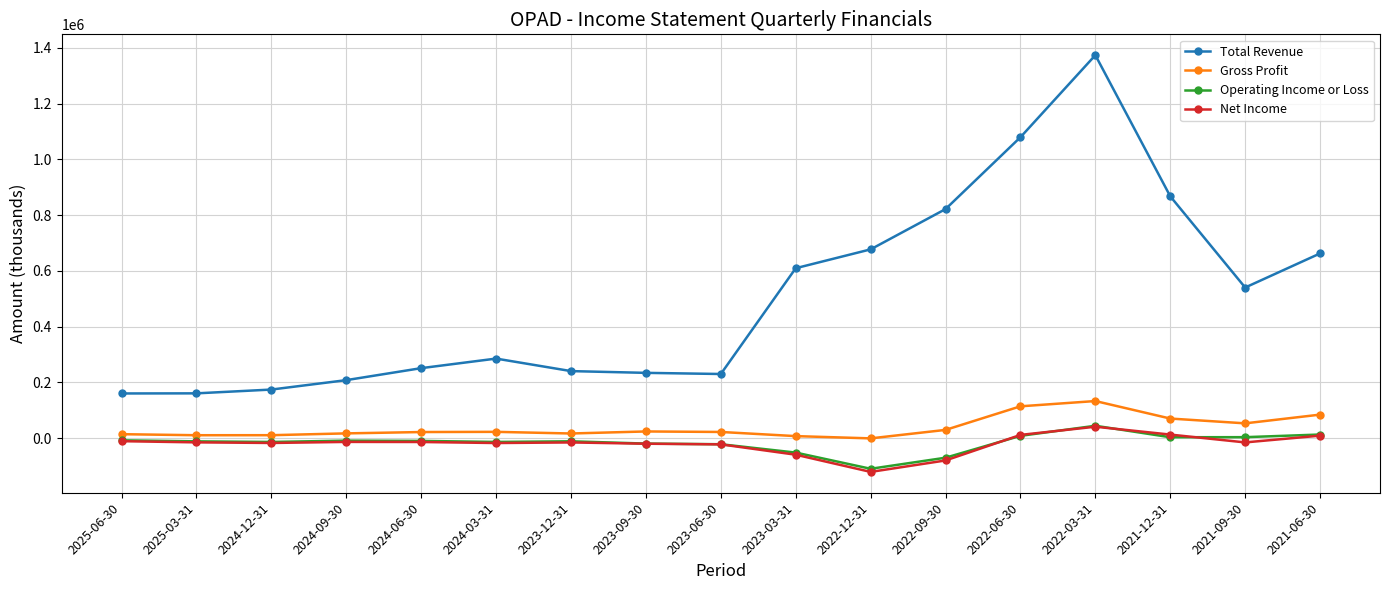

The value of Total Revenue at 2022-03-31 is 1373800. True or false?

True